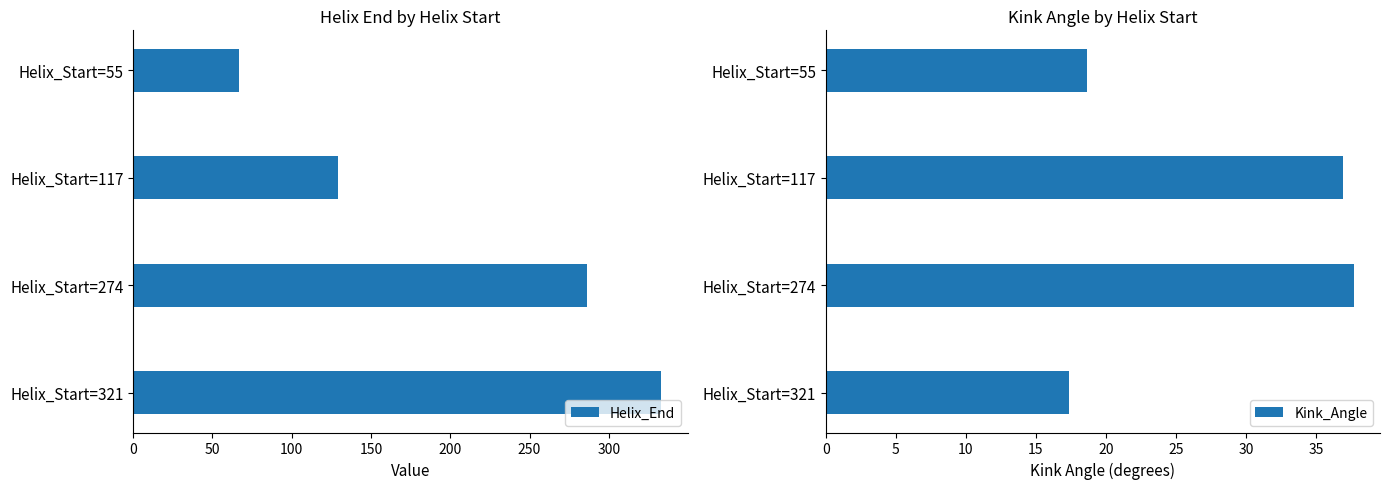

How many values in the Kink_Angle series are below 36?

2